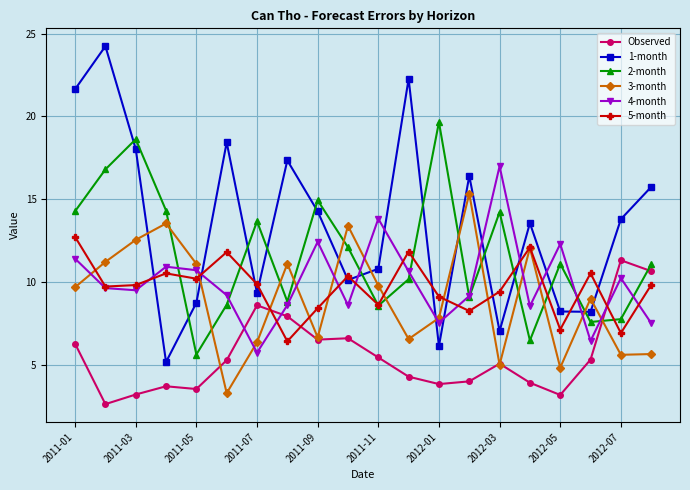

True or false: Observed and 1-month cross at least once.

False